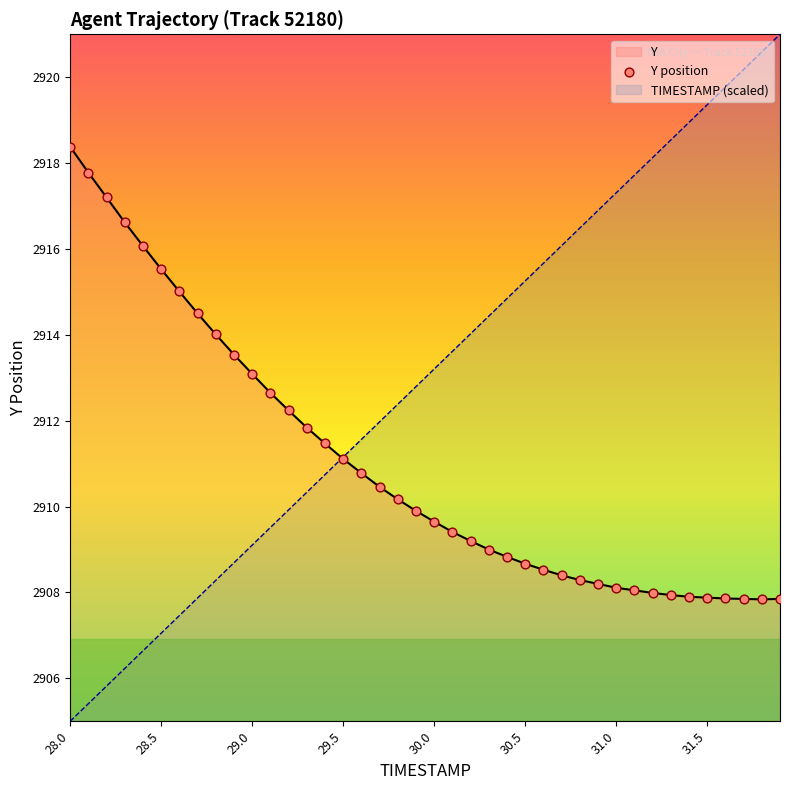

Which series has the widest spread of values?

TIMESTAMP (scaled)